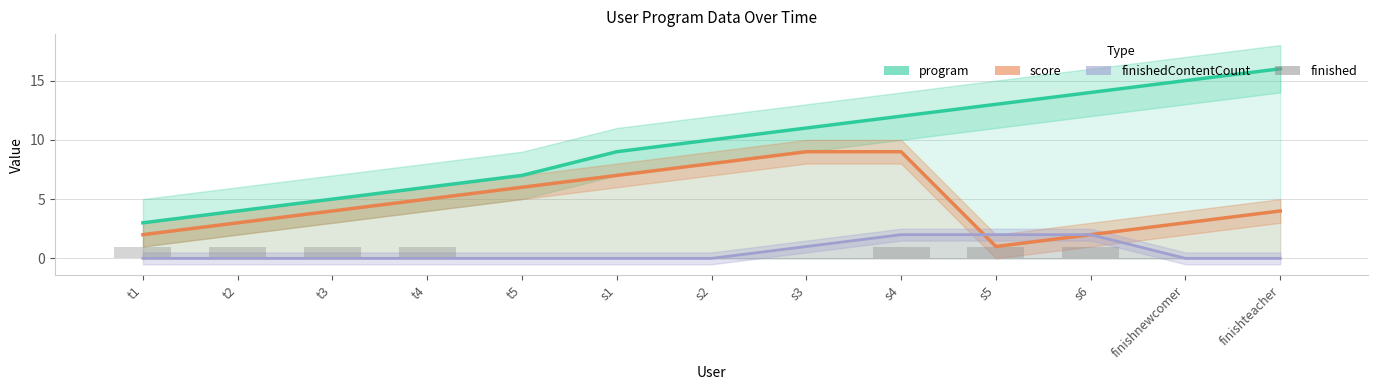

What is the label of the 5th bar from the left?

t5